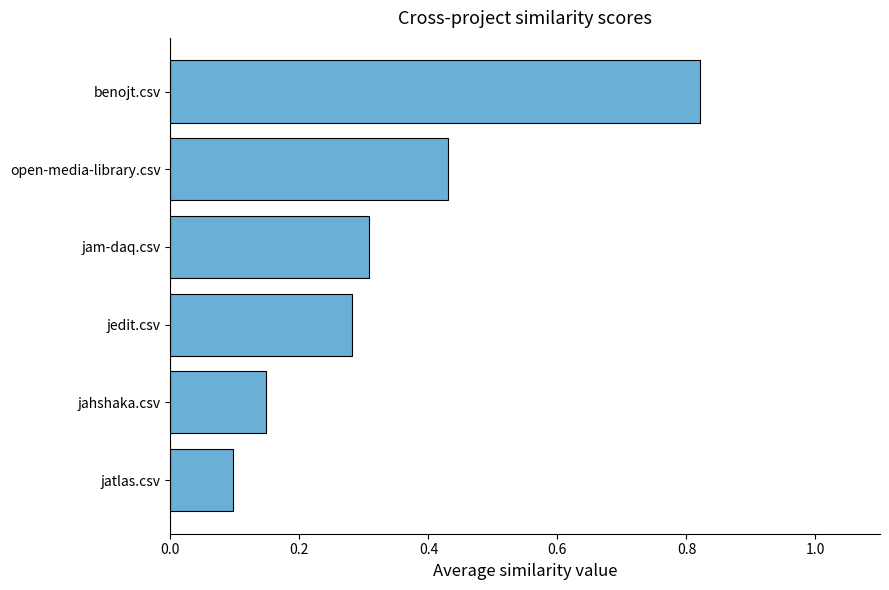

The chart shows a value of 0.1 at jatlas.csv. True or false?

True